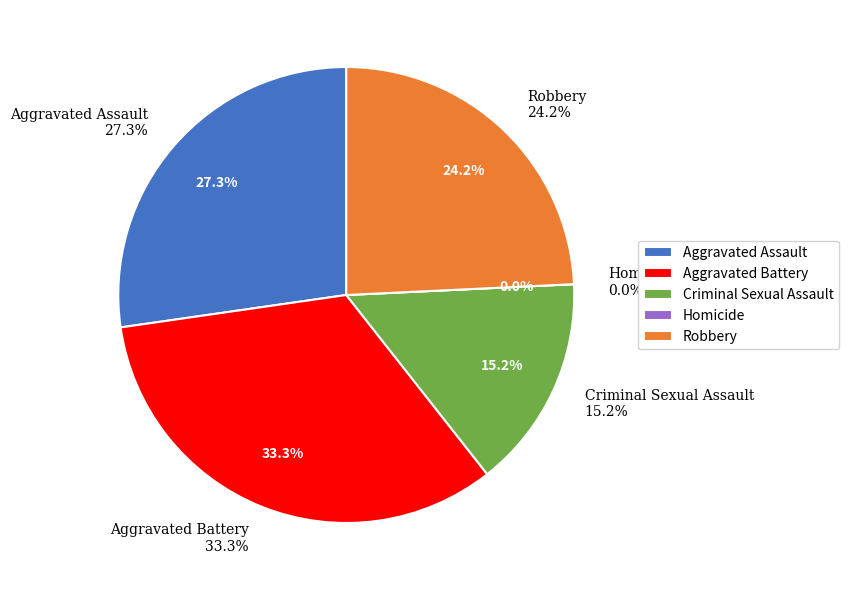

How much of the chart is everything except Aggravated Assault?

72.7%